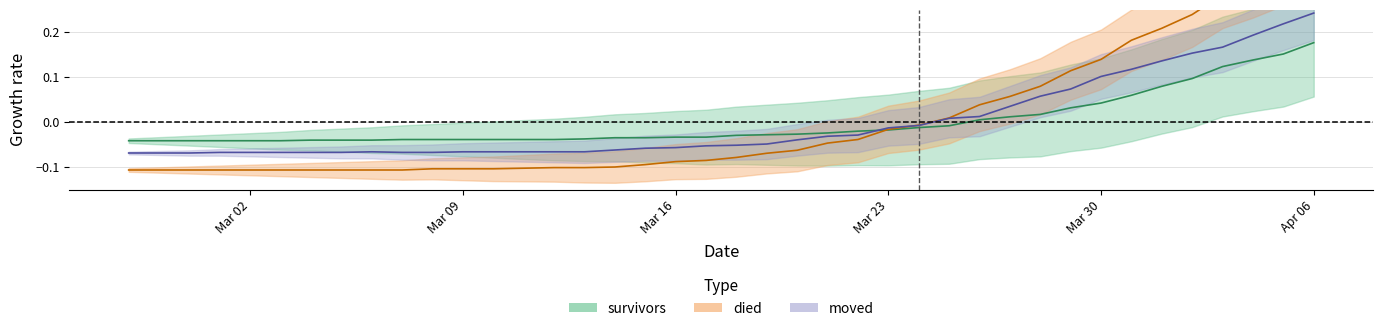

At which label does died first exceed 0?

2020-03-25